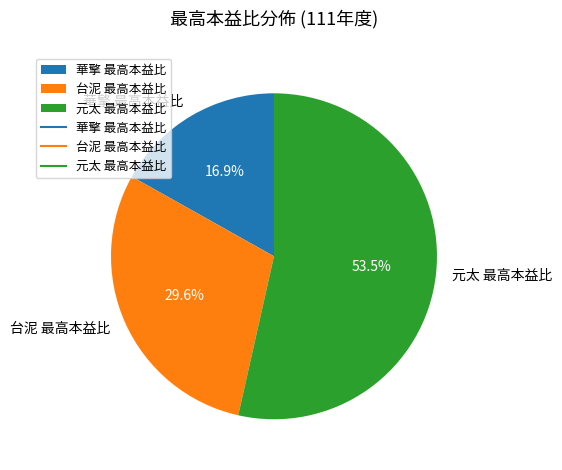

Count the number of slices in the pie.

3